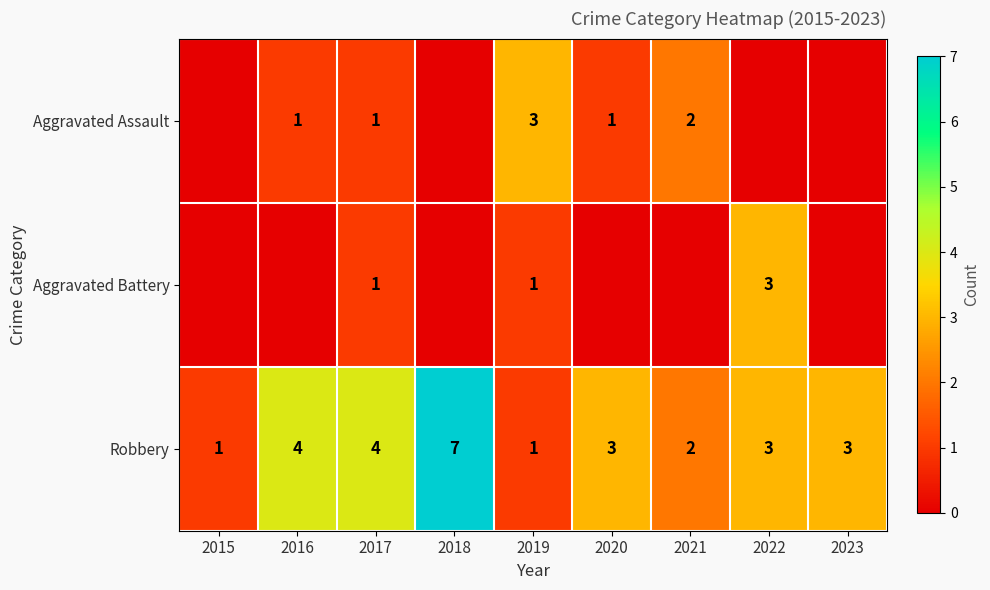

At which label does Robbery first exceed 3?

2016